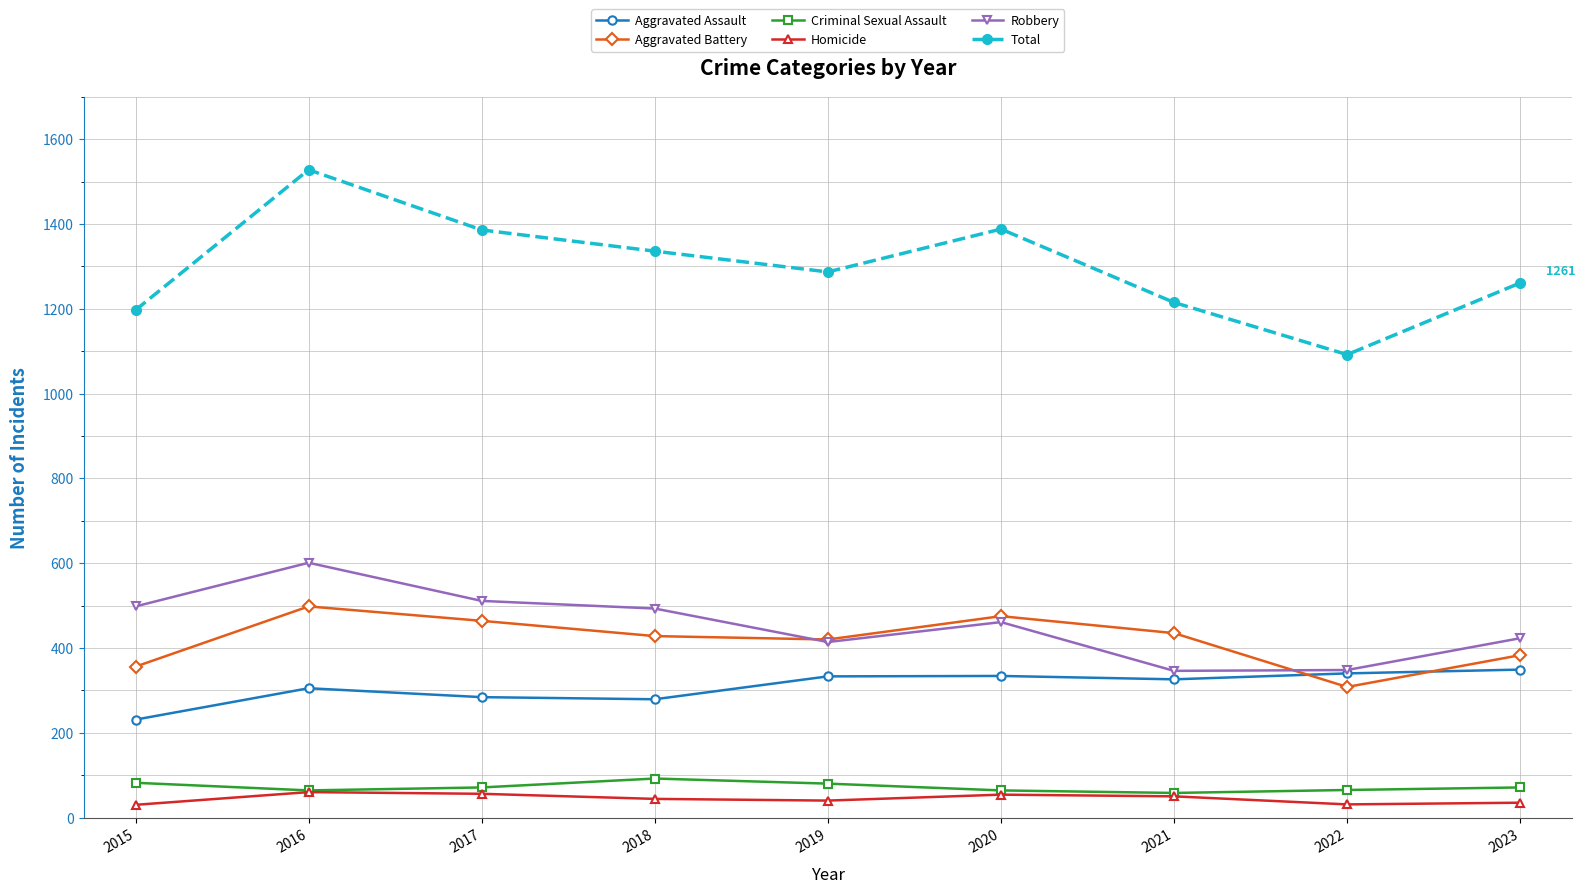

Where is the first local maximum for Aggravated Battery?

2016